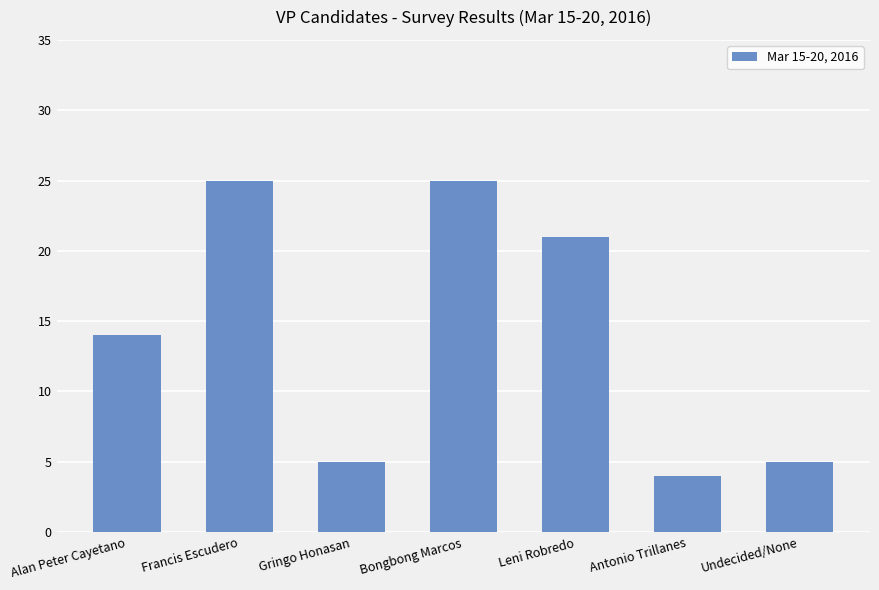

What is the label of the 6th bar from the left?

Antonio Trillanes